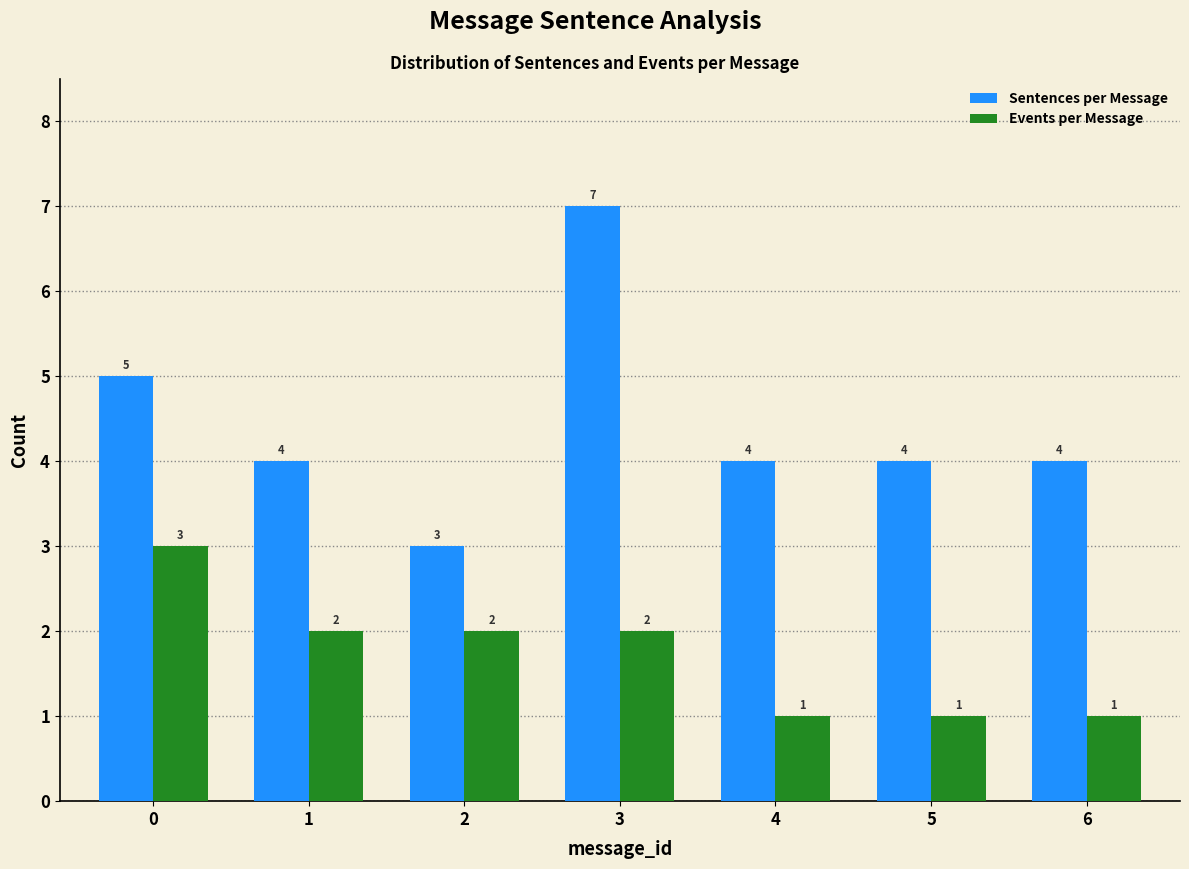

Reading right to left, list all the values displayed in this chart.

Sentences per Message: 6=4	5=4	4=4	3=7	2=3	1=4	0=5
Events per Message: 6=1	5=1	4=1	3=2	2=2	1=2	0=3